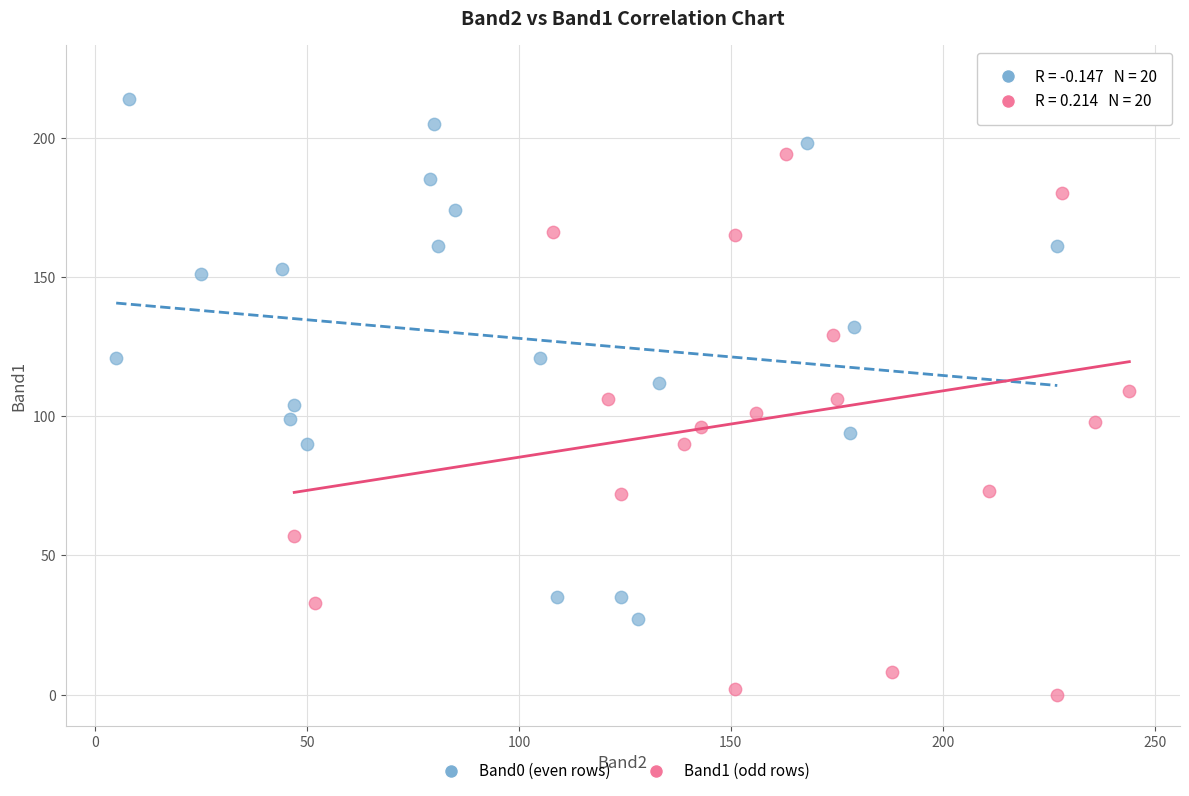

Which series has the largest Y range (max minus min)?

Band1 (odd rows)